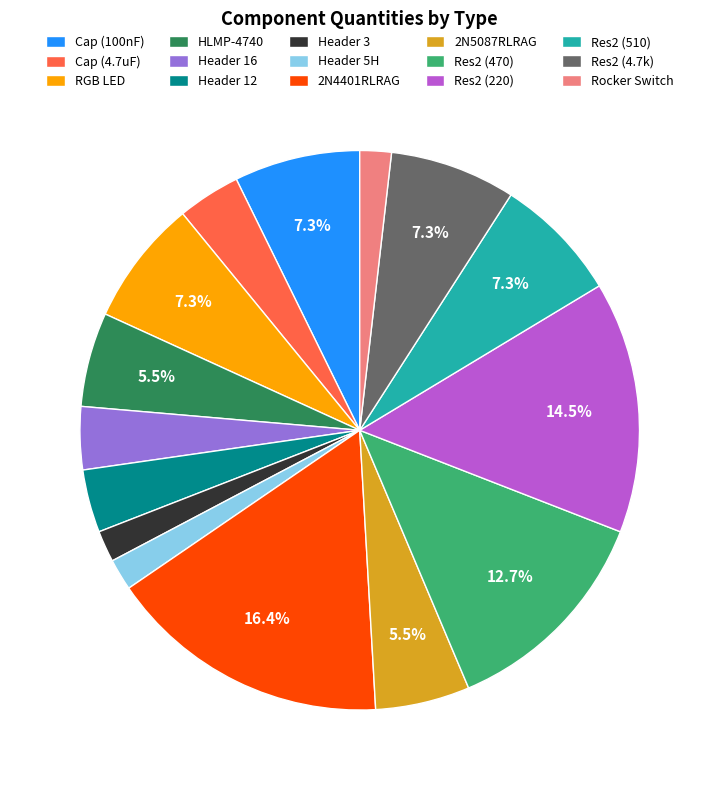

Does Header 5H account for over 50% of the chart?

No